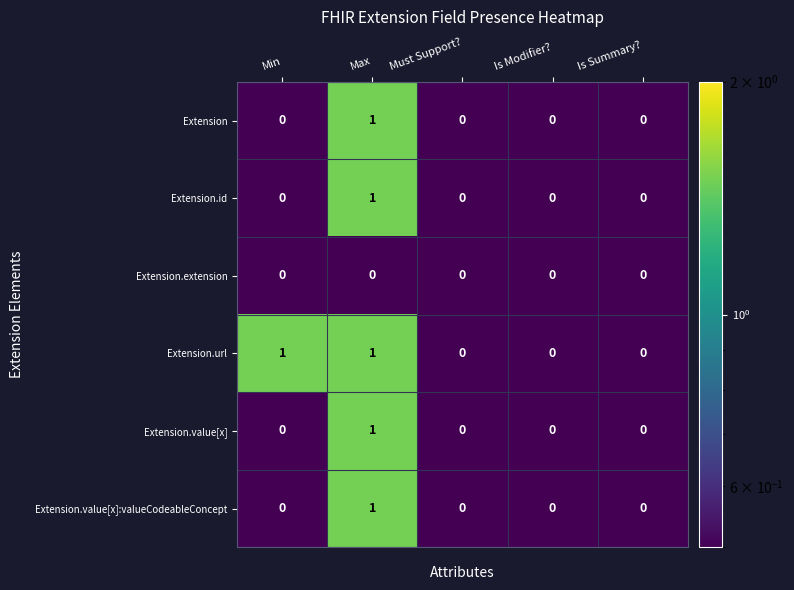

Is it true that Extension equals 0 at Is Summary??

True